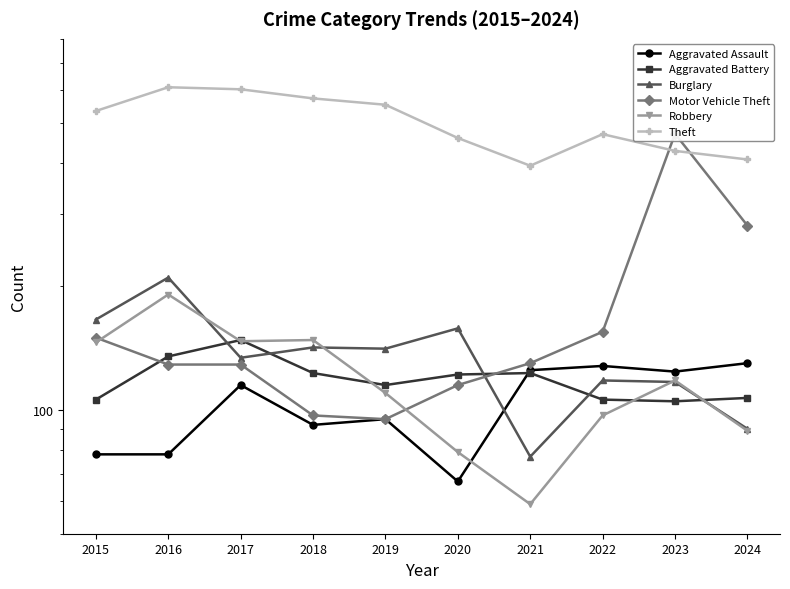

What are all the series names shown in the legend?

Aggravated Assault, Aggravated Battery, Burglary, Motor Vehicle Theft, Robbery, Theft